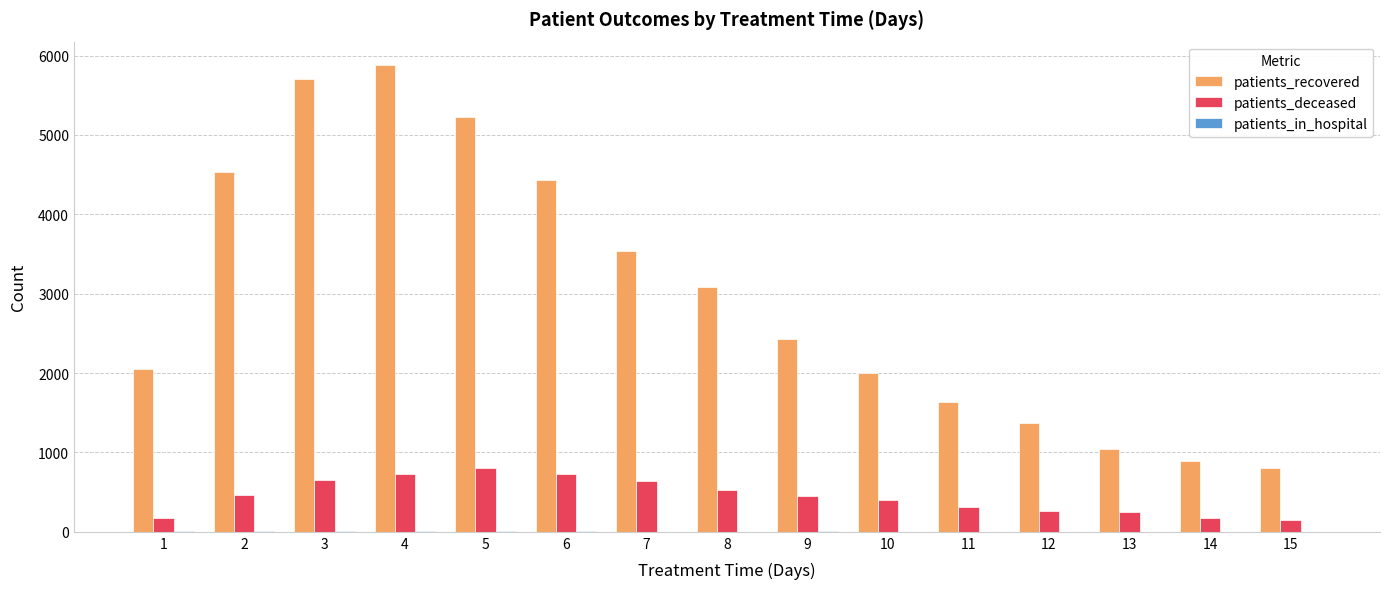

What is the spread (max minus min) of values at 6?

4419